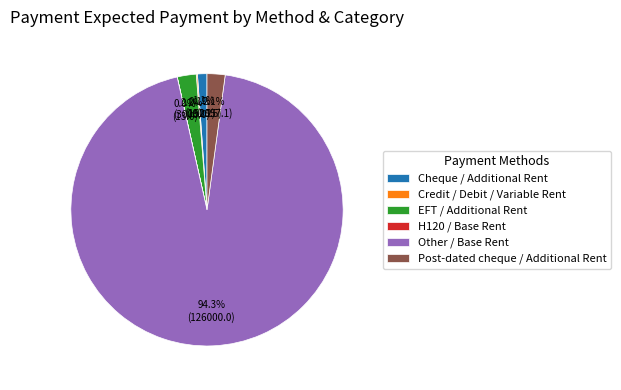

Is Other / Base Rent the majority of the pie?

Yes